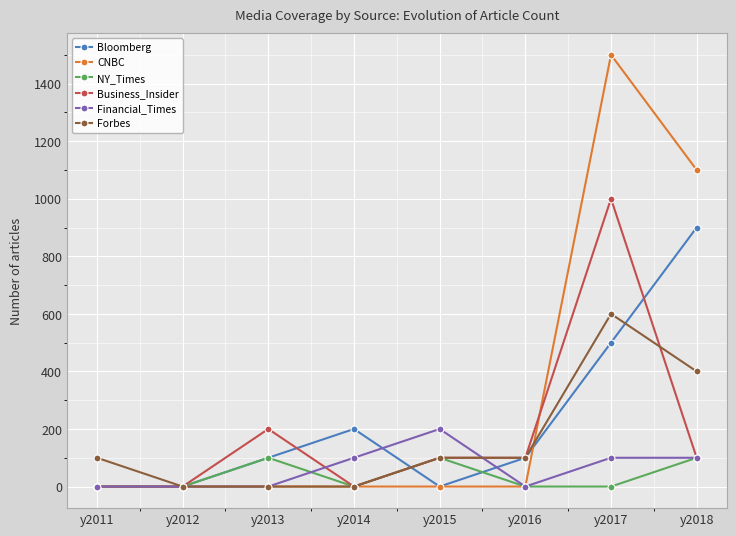

At which label does Business_Insider reach its peak?

y2017